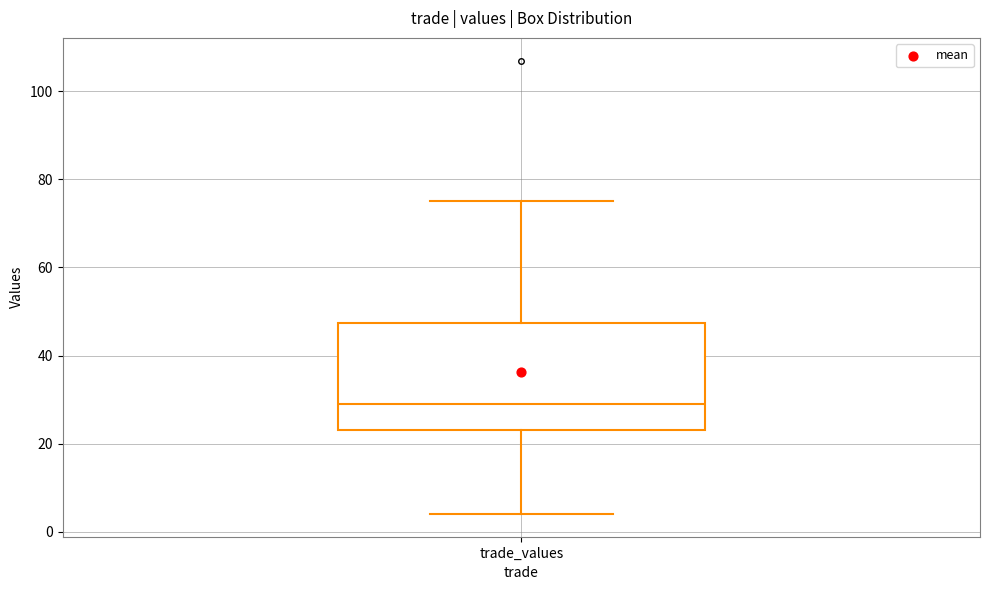

Read this box plot against the y-axis: the position of the median line, the range covered by the box, and the ends of both whiskers. The values are not printed on the chart, so give them approximately, as read against the axis.

median 30, box 24 to 48, whiskers 4 to 76